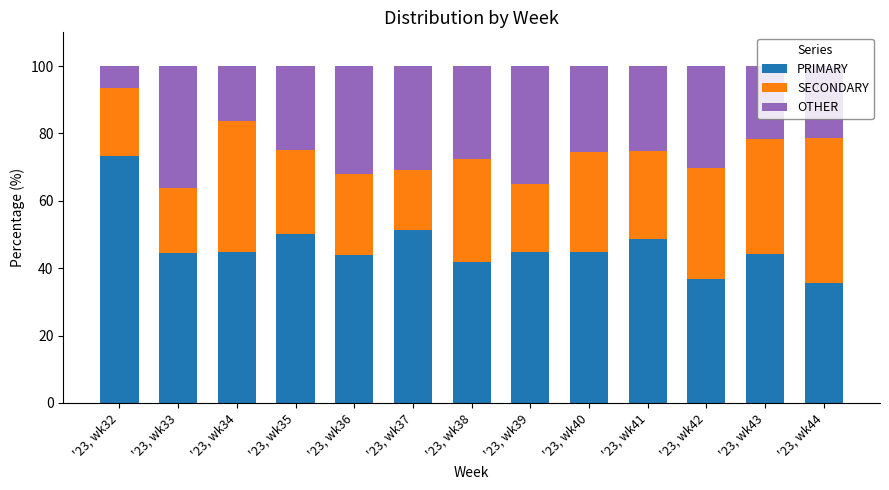

What is the maximum value for PRIMARY?

73.3